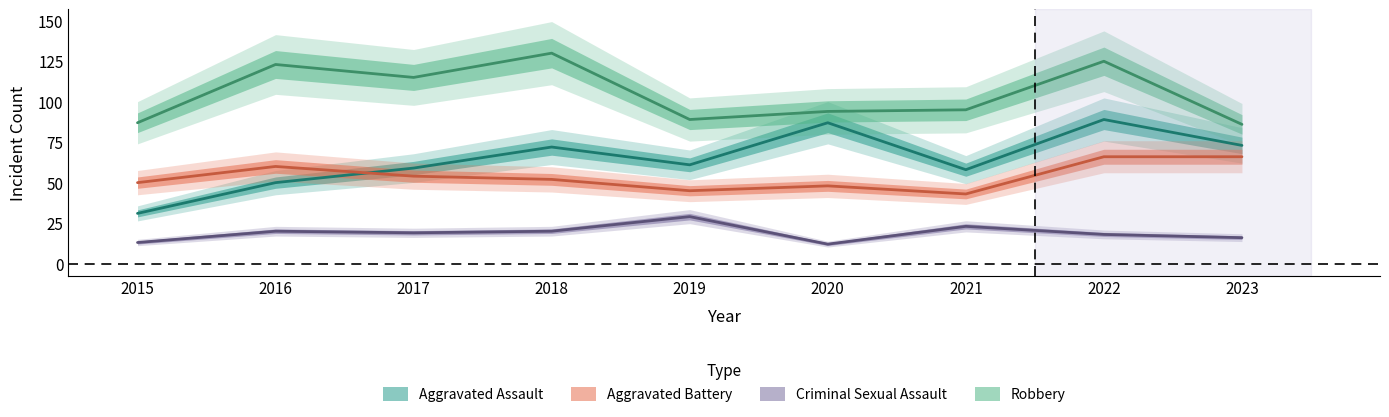

Which series has the largest total across all categories?

Robbery